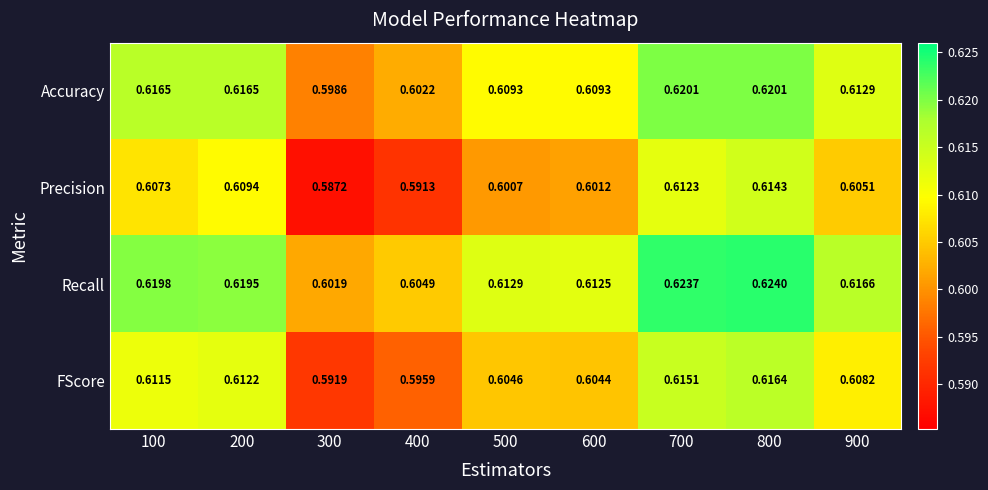

List the series in order of their overall mean, highest first.

Recall, Accuracy, FScore, Precision